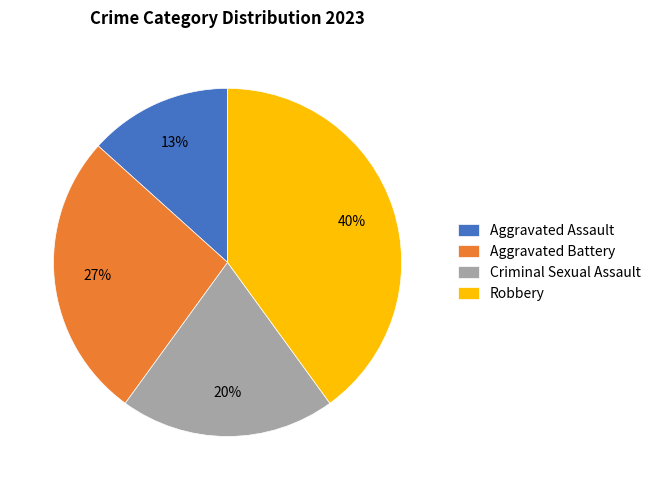

True or false: Aggravated Assault accounts for 13% of the total.

True